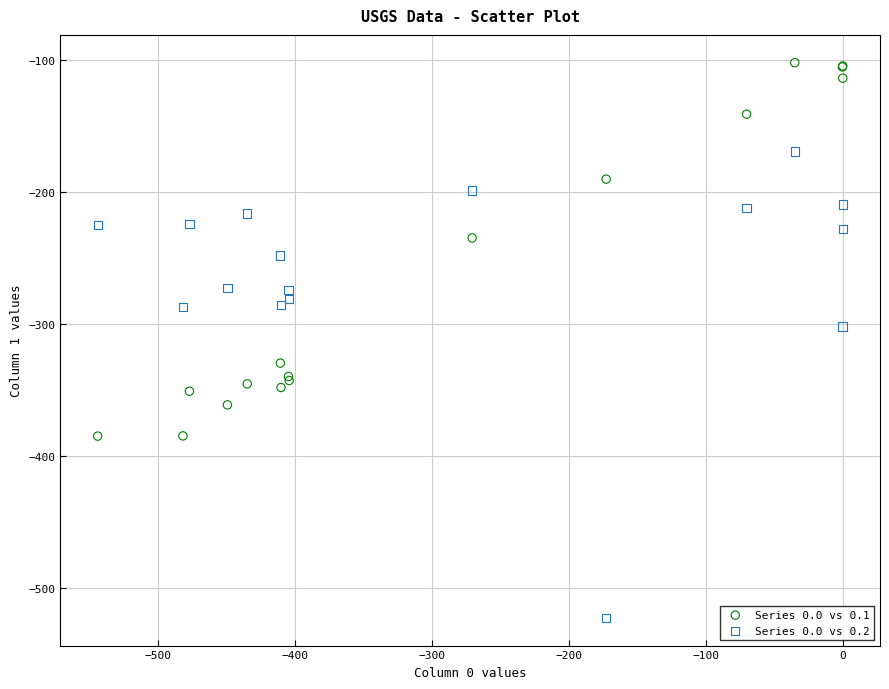

What is the X range (max minus min) for the scatter plot?

544.3